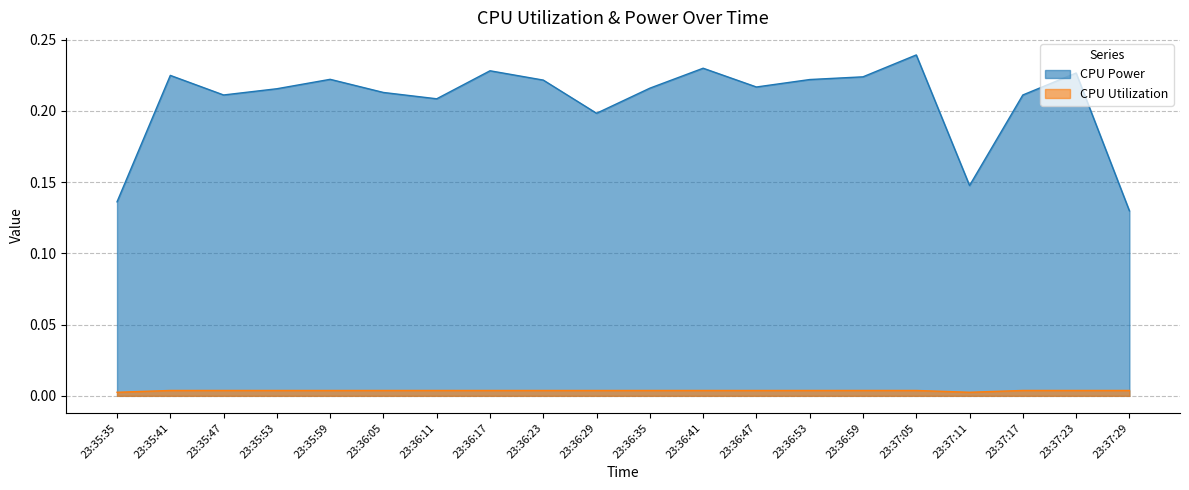

What is the sum of all CPU Utilization values?

0.1